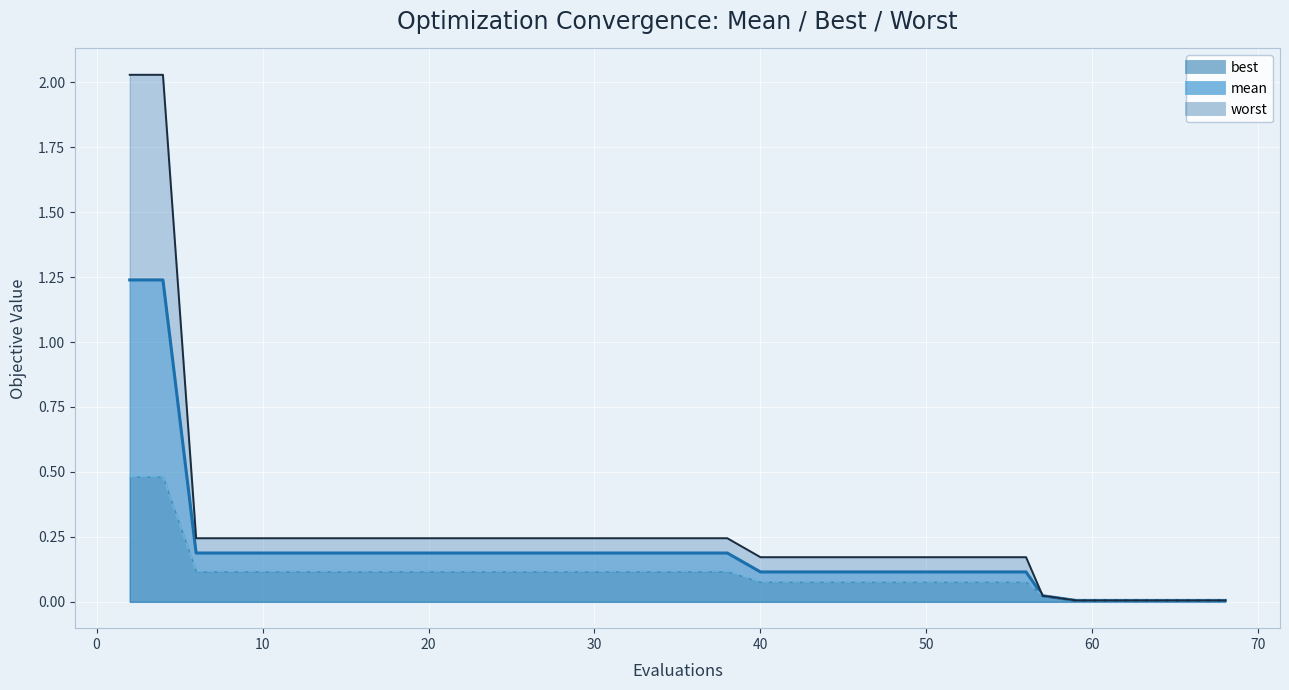

At which label does best reach its peak?

2